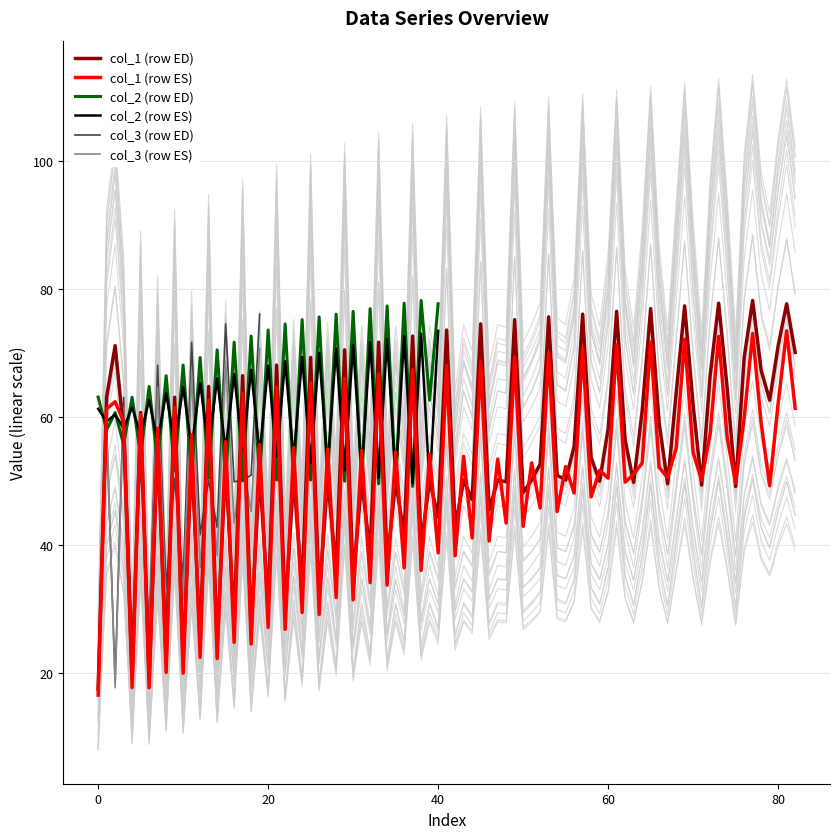

What is the spread (max minus min) of values at 1?

45.8